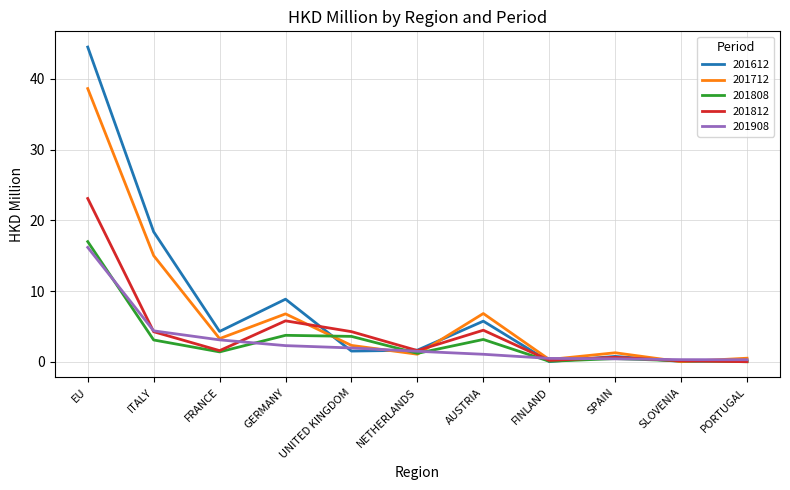

What position from the right is GERMANY?

8